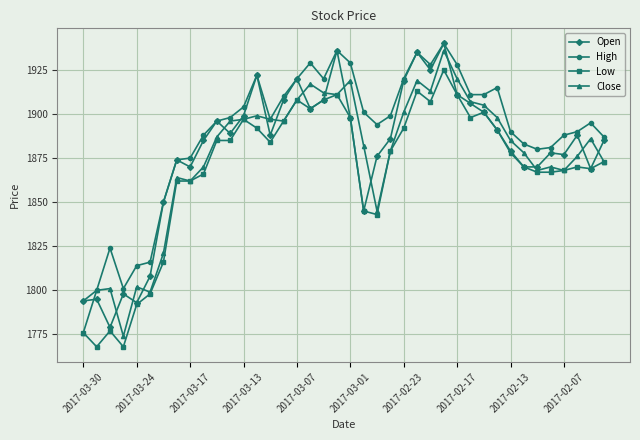

Which series has the largest total across all categories?

High